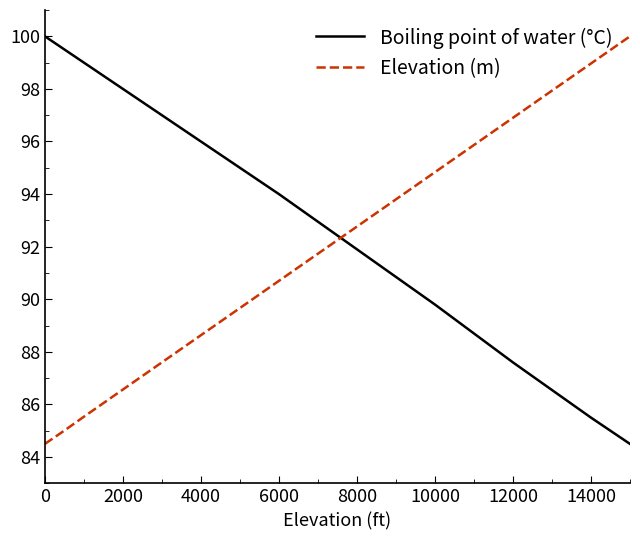

What is the average value of the Boiling point of water (°C) series?

93.2